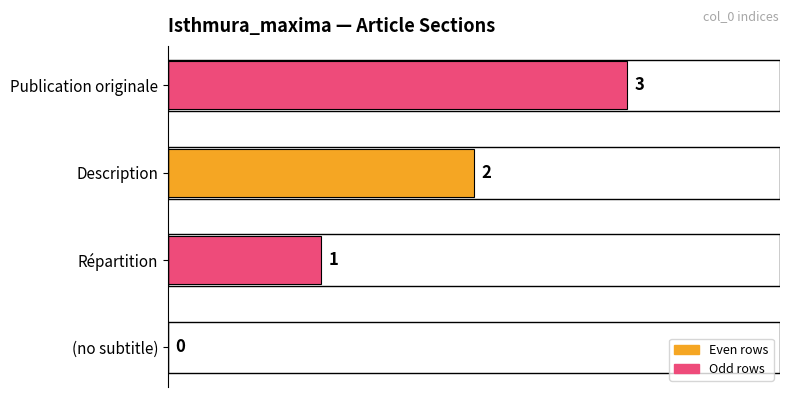

Where is the data nearest to the value 1?

Répartition